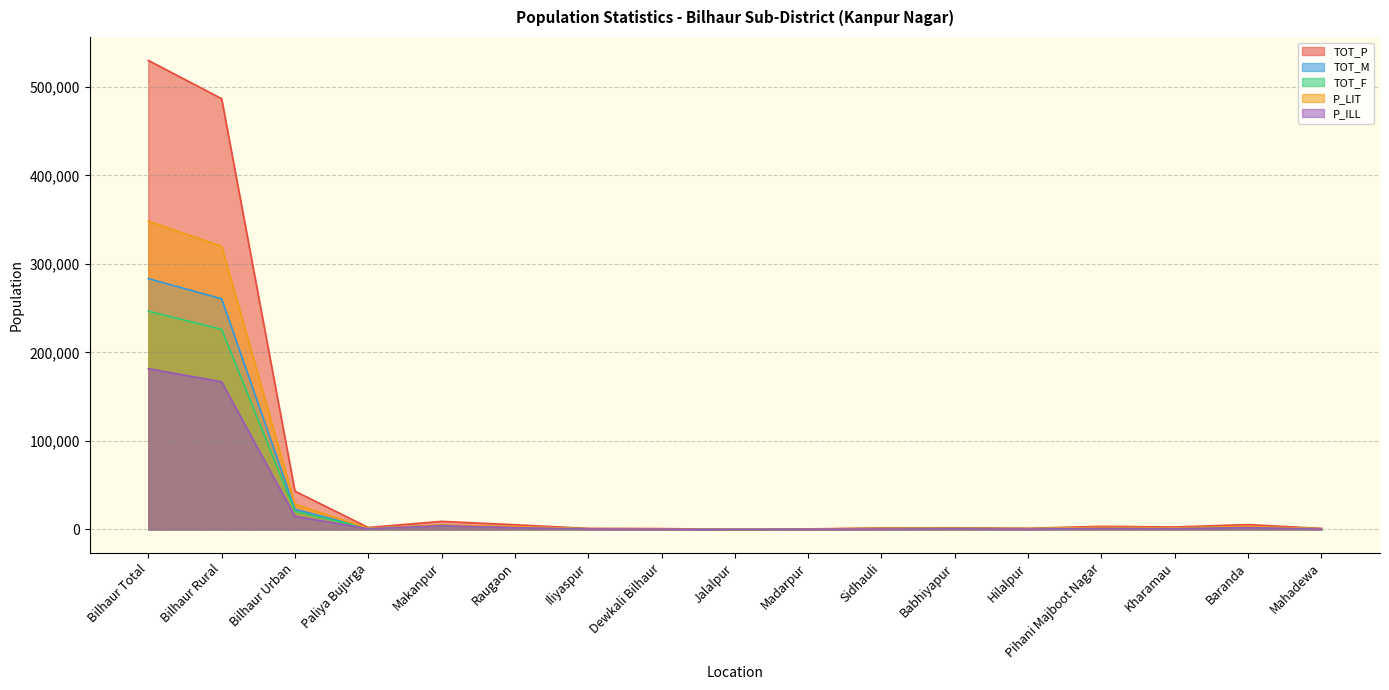

Reading left to right, list all the values displayed in this chart.

TOT_P: 530025	486799	43226	2180	9109	5291	1163	976	0	566	1721	1842	1270	3492	2775	5441	1157
TOT_M: 283445	260655	22790	1200	4736	2879	639	522	0	298	924	1010	703	1876	1479	2938	649
TOT_F: 246580	226144	20436	980	4373	2412	524	454	0	268	797	832	567	1616	1296	2503	508
P_LIT: 348339	319932	28407	1376	4906	3279	729	641	0	318	1292	1197	892	2318	1879	3373	812
P_ILL: 181686	166867	14819	804	4203	2012	434	335	0	248	429	645	378	1174	896	2068	345